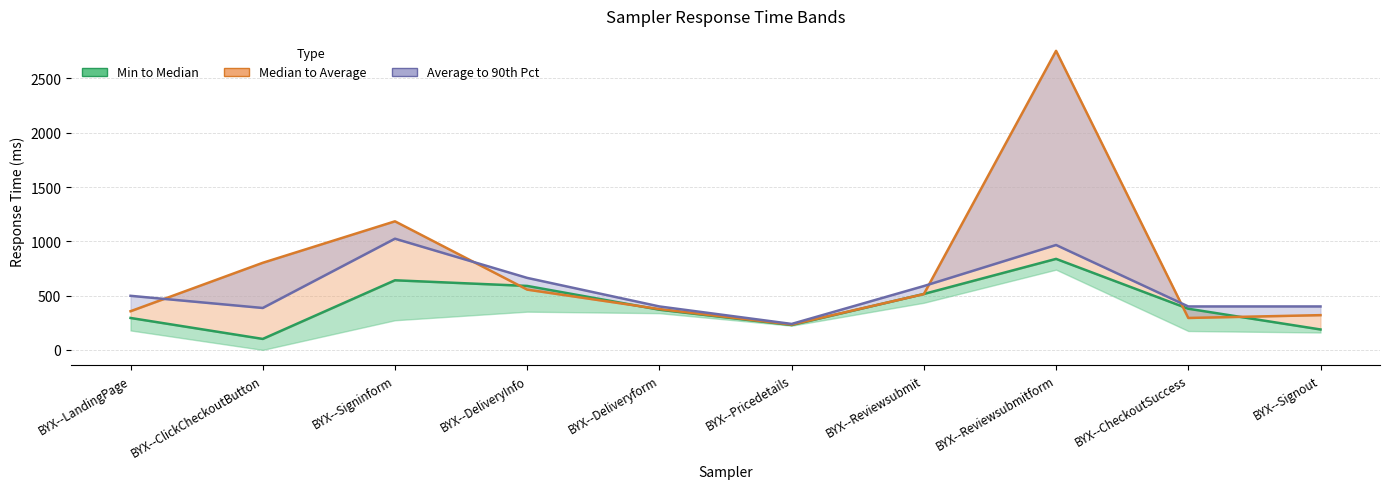

At which category is the sum across all series the highest?

BYX--Reviewsubmitform